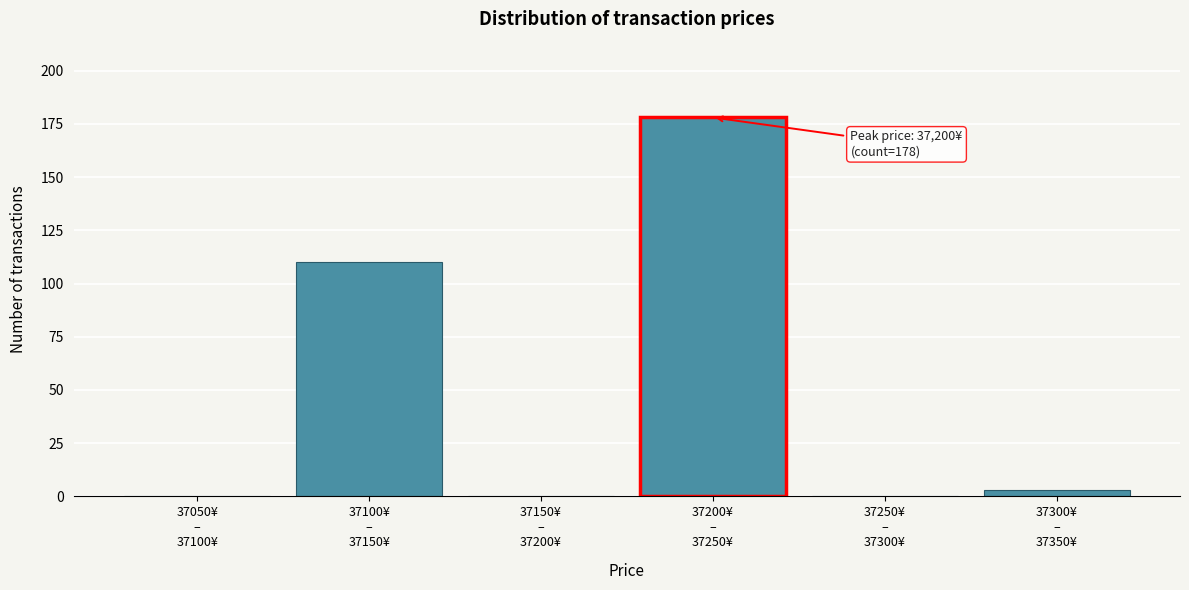

What is the greatest value displayed?

178